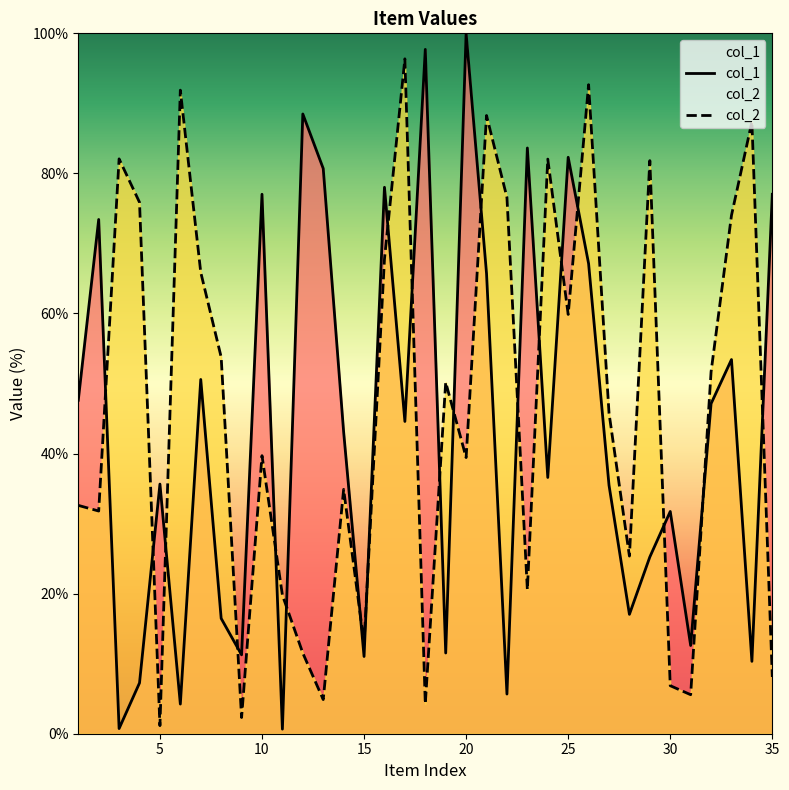

Reading left to right, extract all data points from this chart.

col_1: 47.6	73.4	0.7	7.3	35.6	4.2	50.6	16.5	11.3	77.0	0.7	88.5	80.7	43.1	11.0	78.0	44.6	97.7	11.5	100.0	65.7	5.7	83.6	36.6	82.3	67.1	35.5	17.0	25.2	31.7	12.6	47.1	53.4	10.3	77.0
col_2: 32.6	31.8	82.1	75.9	1.2	91.9	65.9	53.8	2.3	39.7	19.8	11.5	4.9	34.9	12.9	67.8	96.4	4.3	50.2	39.4	88.3	76.6	20.6	82.0	59.9	92.7	45.8	25.4	81.8	6.9	5.6	51.7	74.0	87.4	8.1